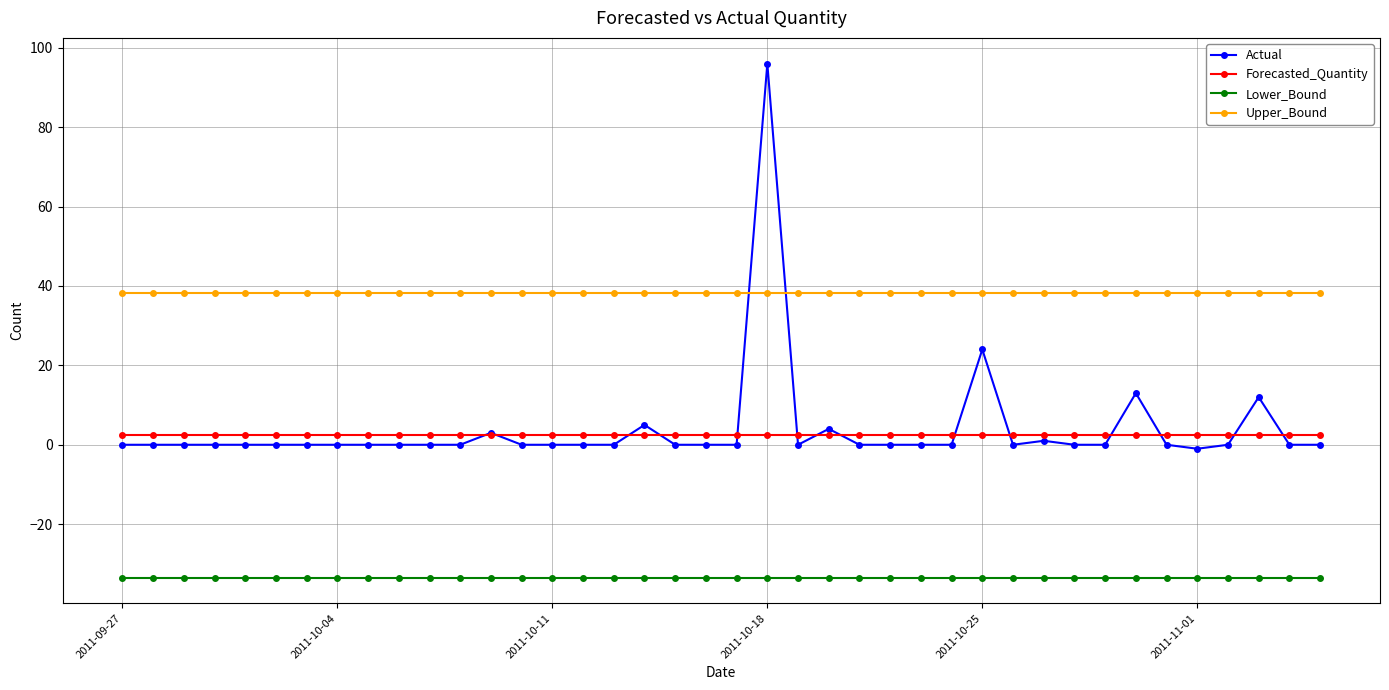

Which series has the widest spread of values?

Actual